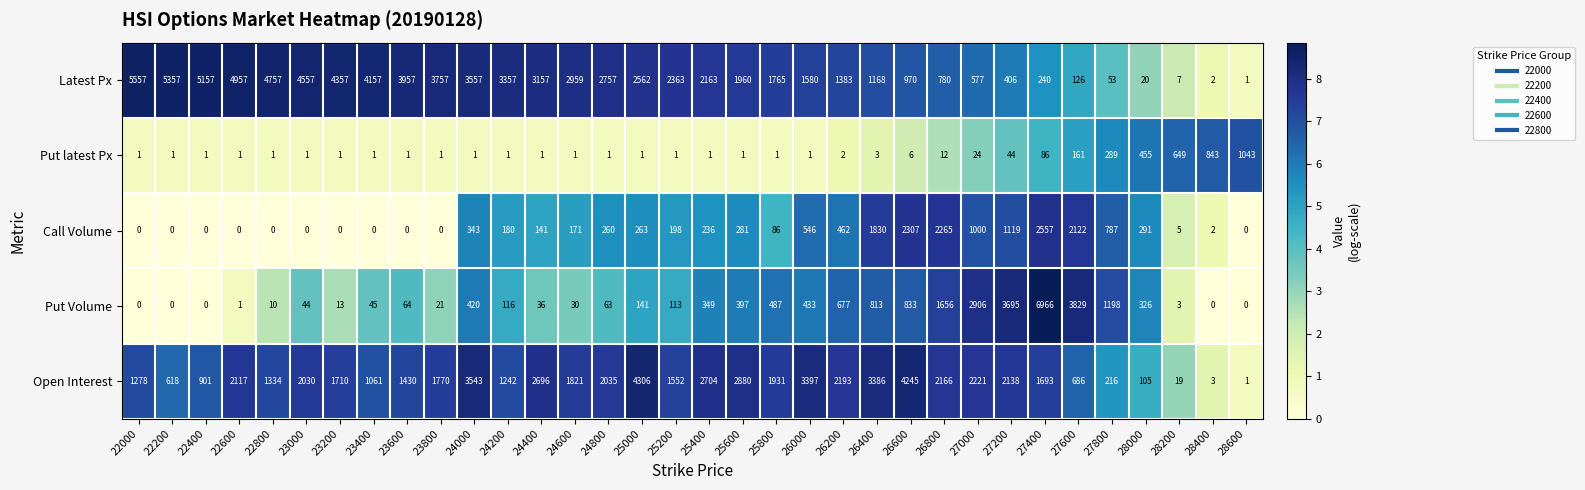

What is the total value across all series at 28600?

1045